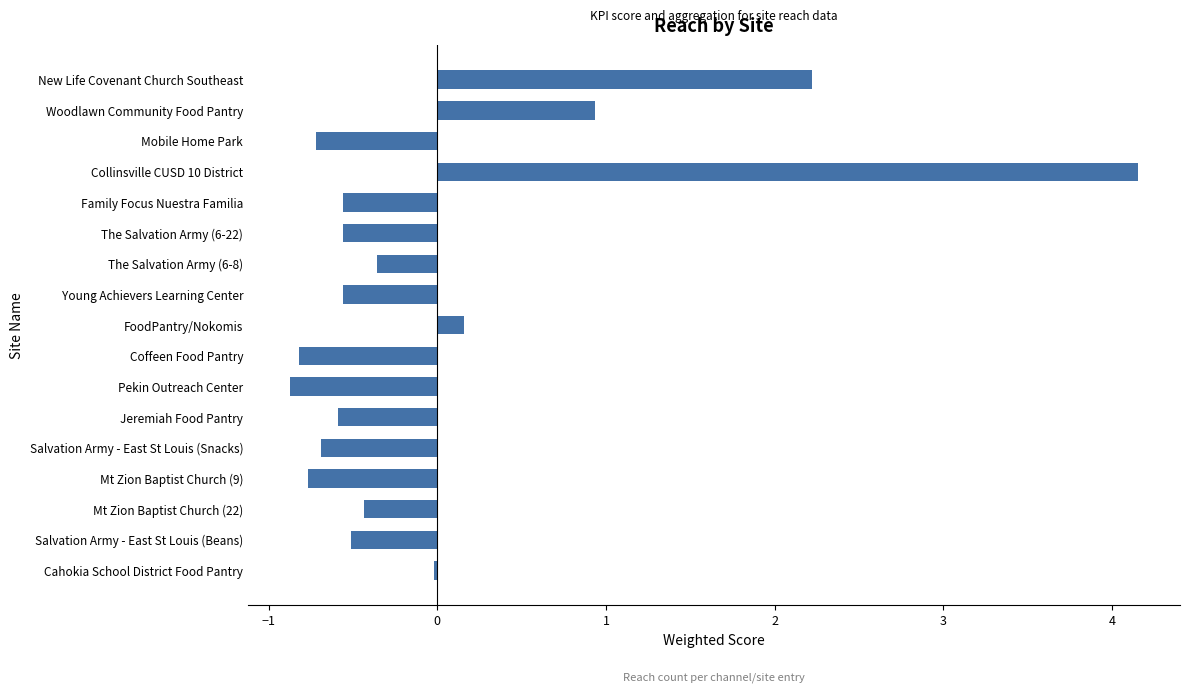

Is it true that the value at Mt Zion Baptist Church (9) is -0.8?

True